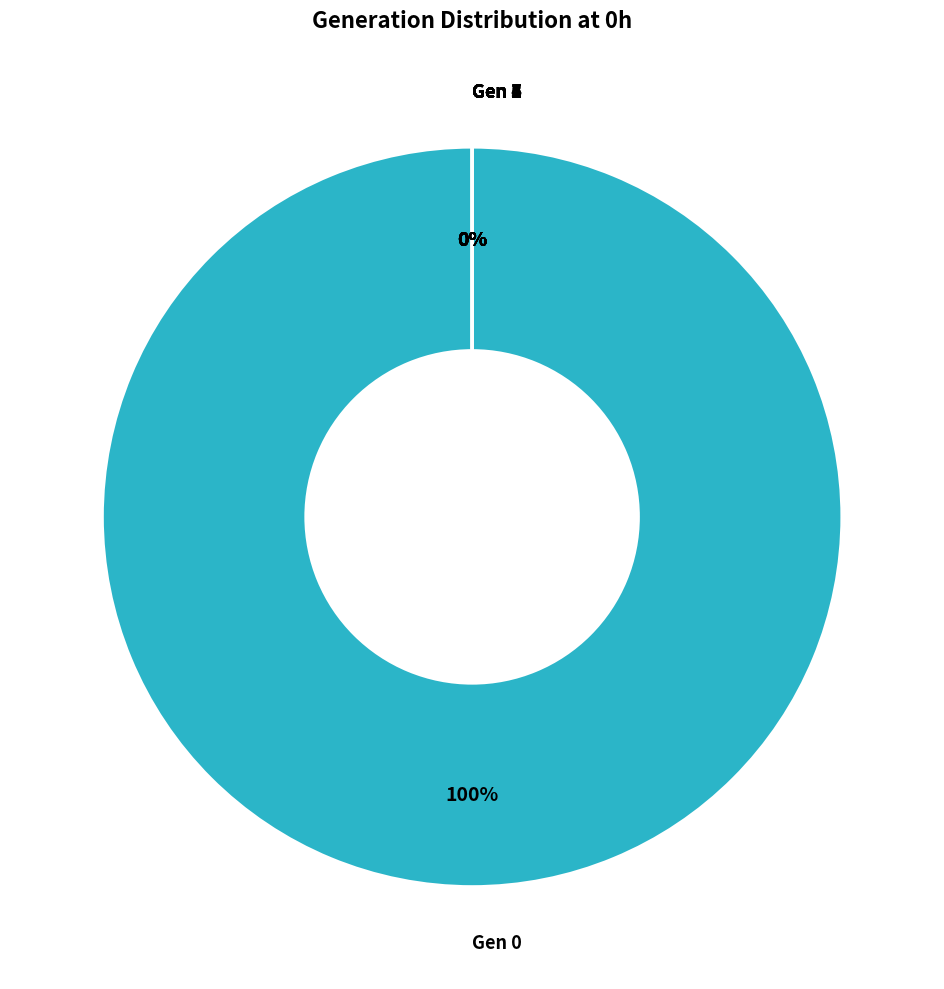

Which has a higher value, 8 or 4?

4